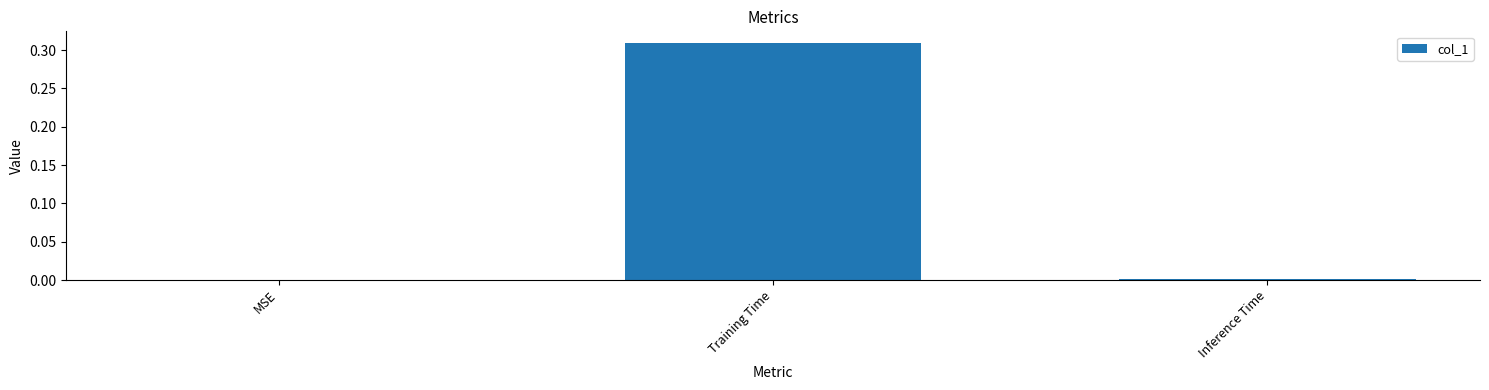

The chart shows a value of 0.2 at MSE. True or false?

False